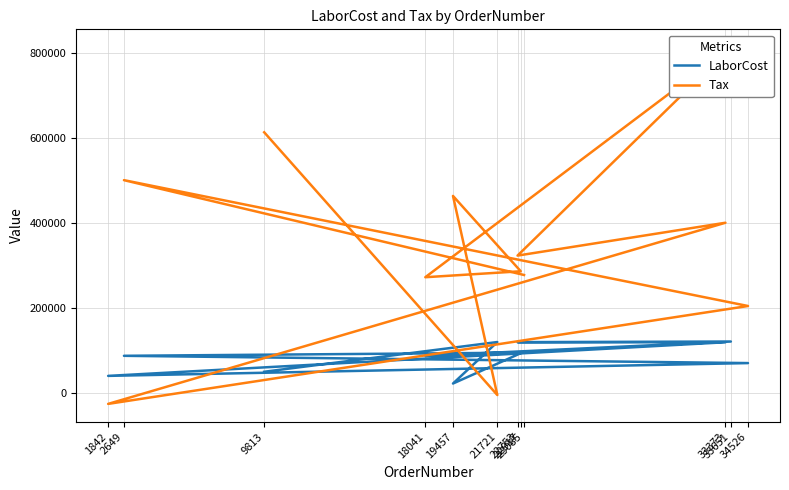

At which category is the sum across all series the highest?

33651